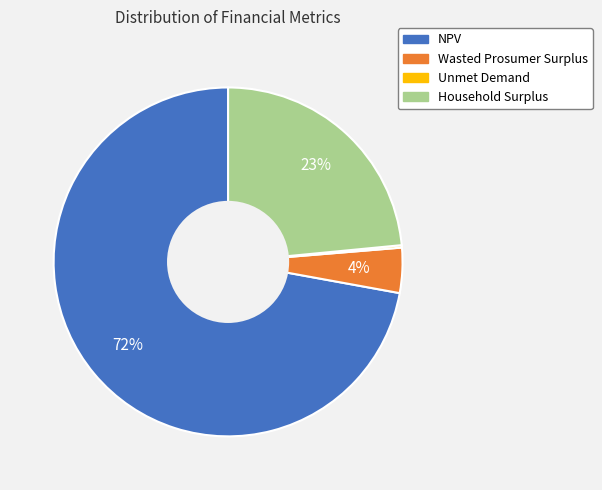

Which slice is the largest?

NPV